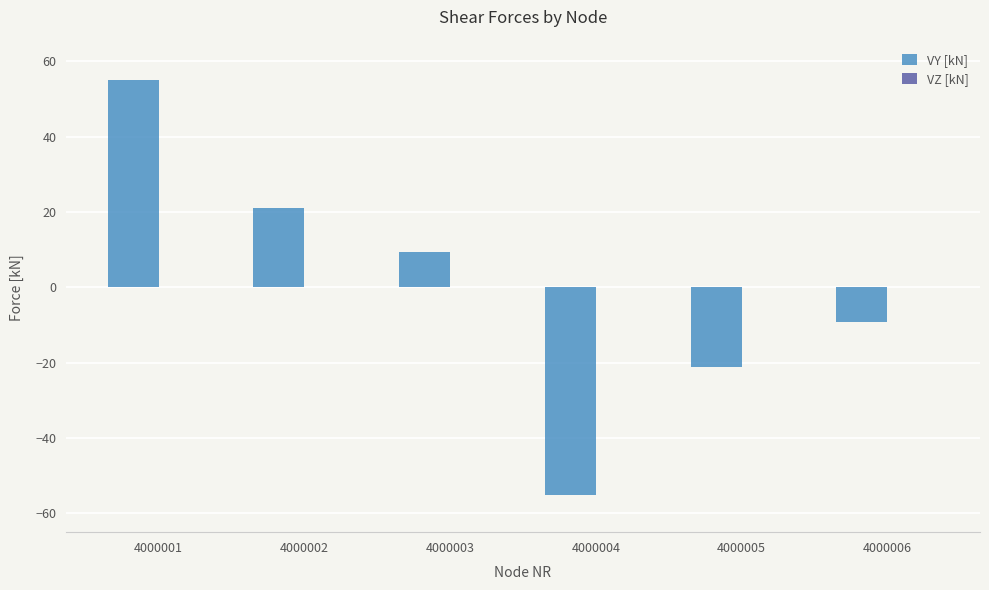

How many bars are there in total?

6